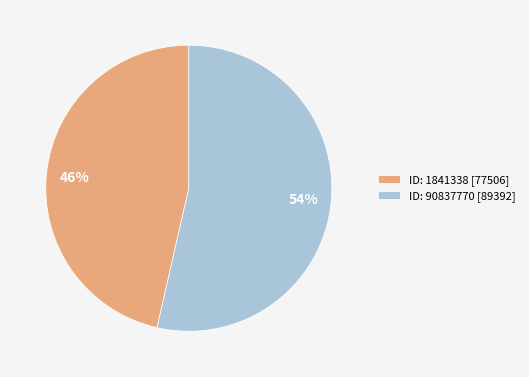

Which category accounts for the majority?

ID: 90837770 [89392]